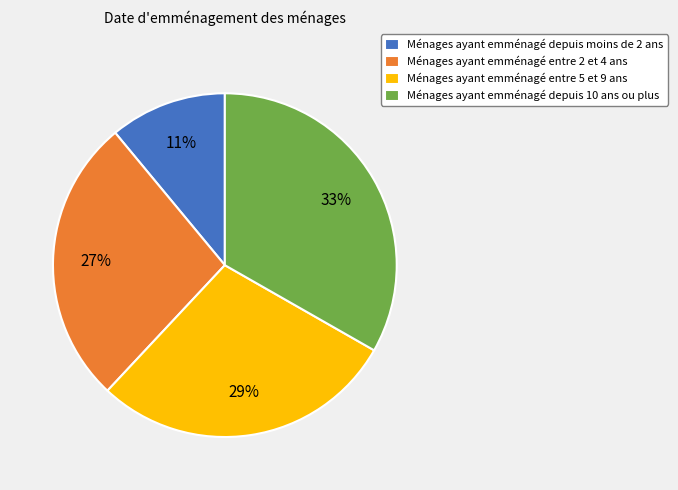

Between Ménages ayant emménagé depuis moins de 2 ans and Ménages ayant emménagé depuis 10 ans ou plus, which is larger?

Ménages ayant emménagé depuis 10 ans ou plus